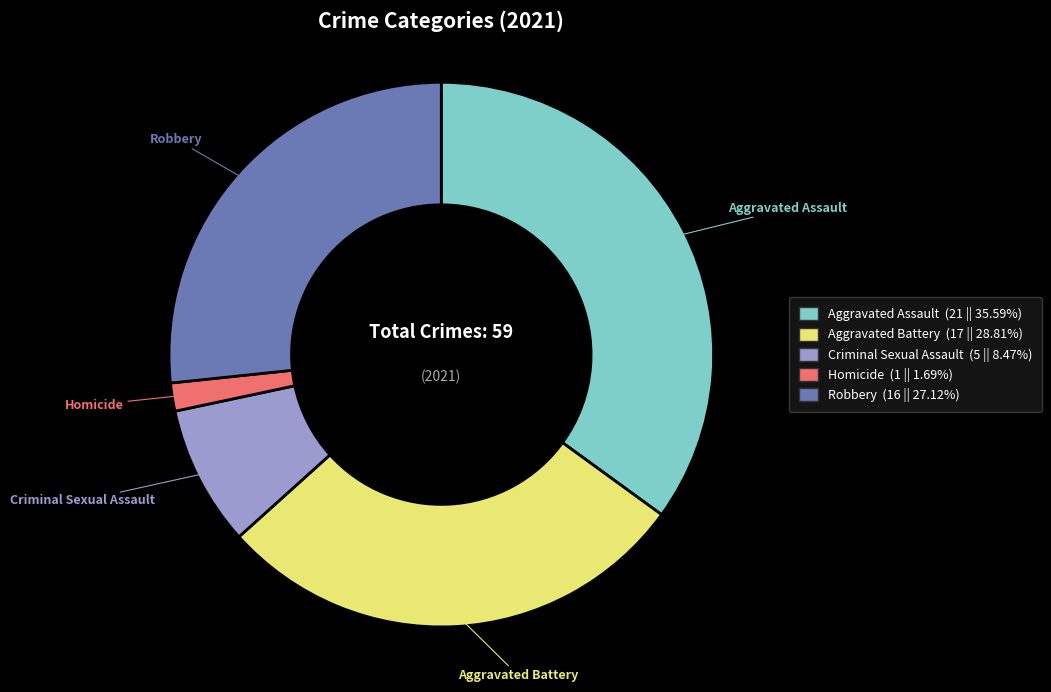

Approximately how many times larger is the value at Robbery compared to Aggravated Battery?

0.9